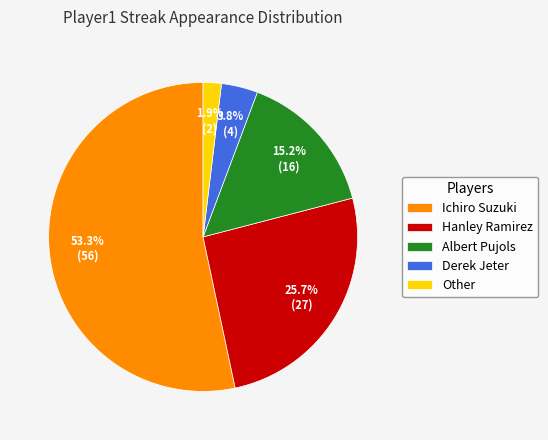

To the nearest percent, what is the difference between the Hanley Ramirez and Derek Jeter slice percentages?

22%